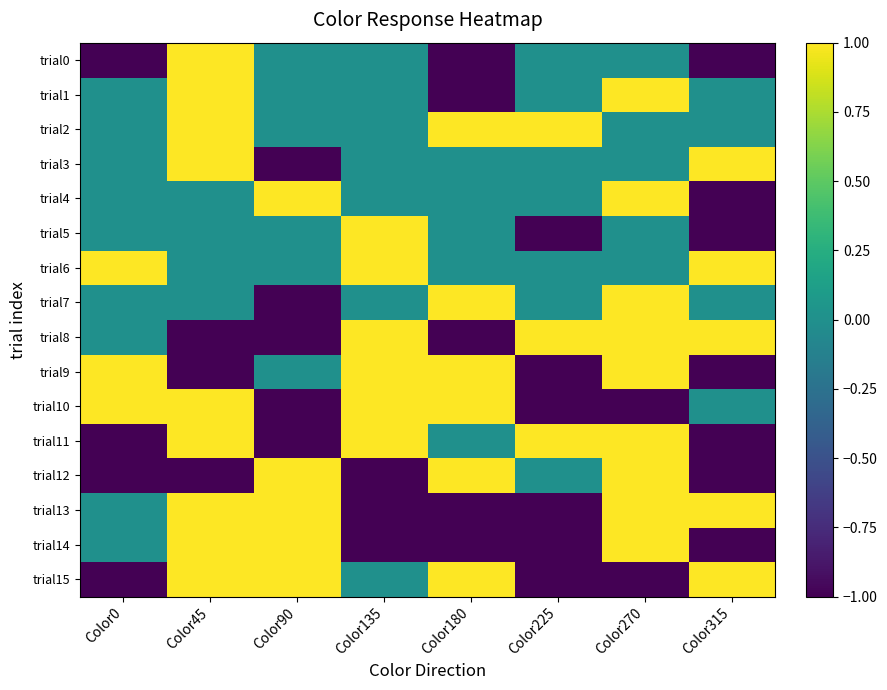

At how many categories does at least one series exceed 0?

8